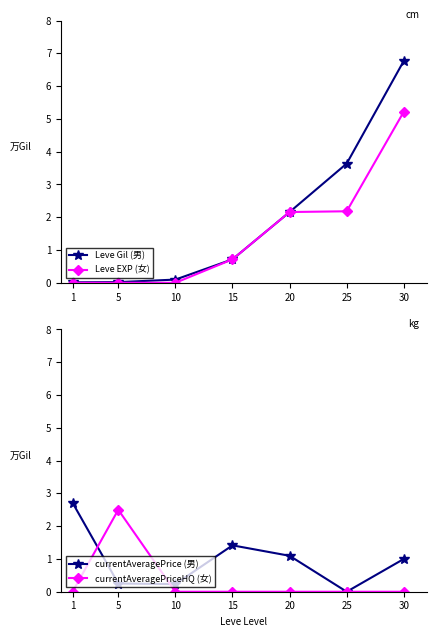

List the series in order of their overall mean, highest first.

Leve Gil (男), Leve EXP (女), currentAveragePrice (男), currentAveragePriceHQ (女)